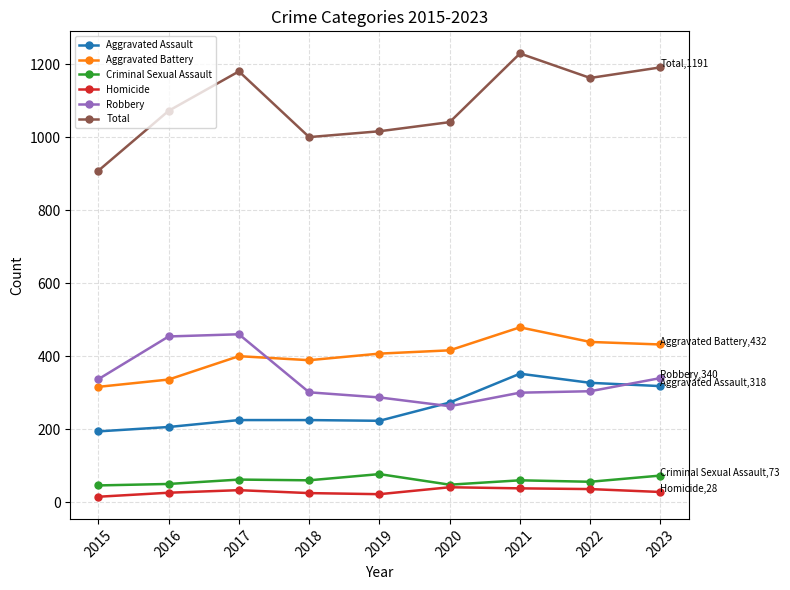

At which category is the sum across all series the highest?

2021